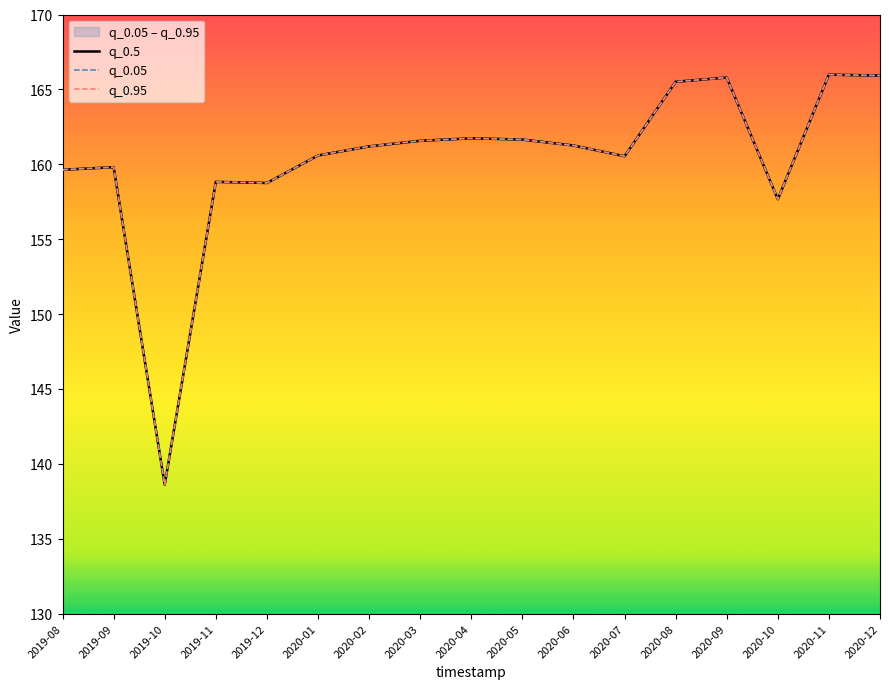

How many lines are shown in the chart?

3